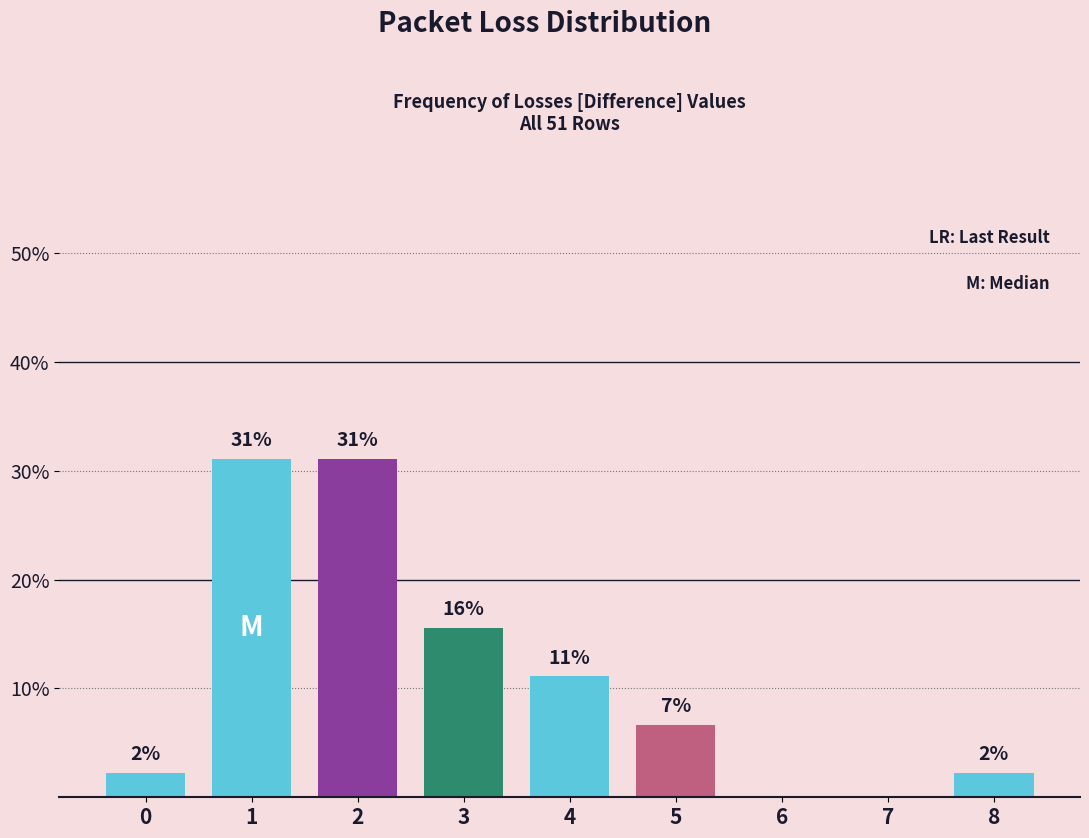

Where is the data nearest to the value 15?

3